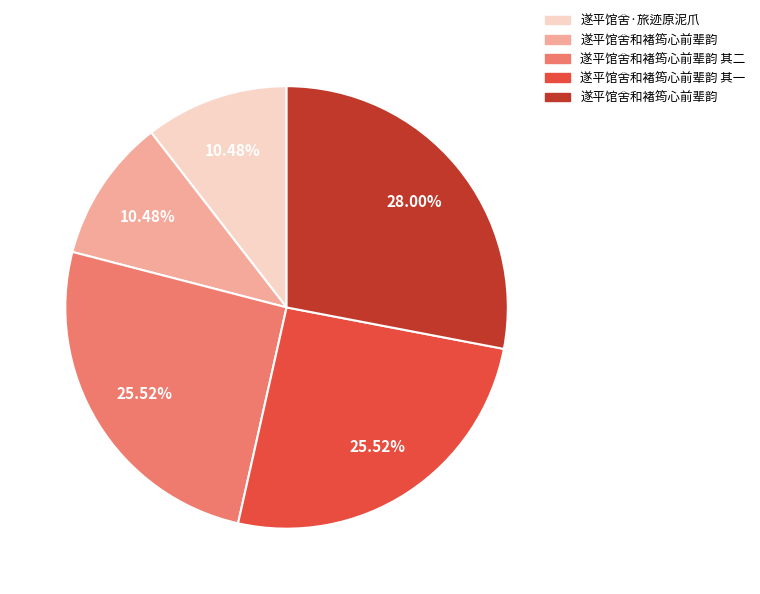

Is there a majority slice in this chart?

No